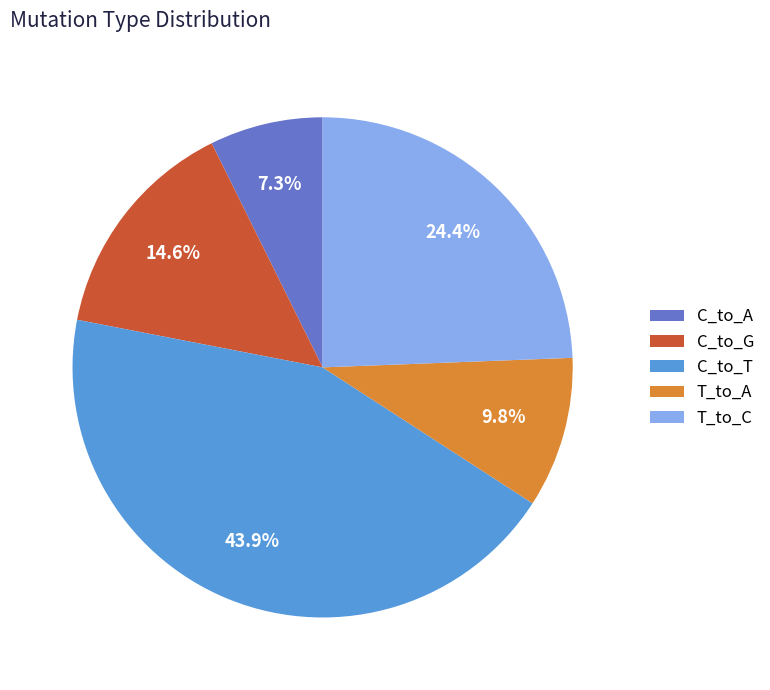

To the nearest percent, what is the average slice percentage?

20%